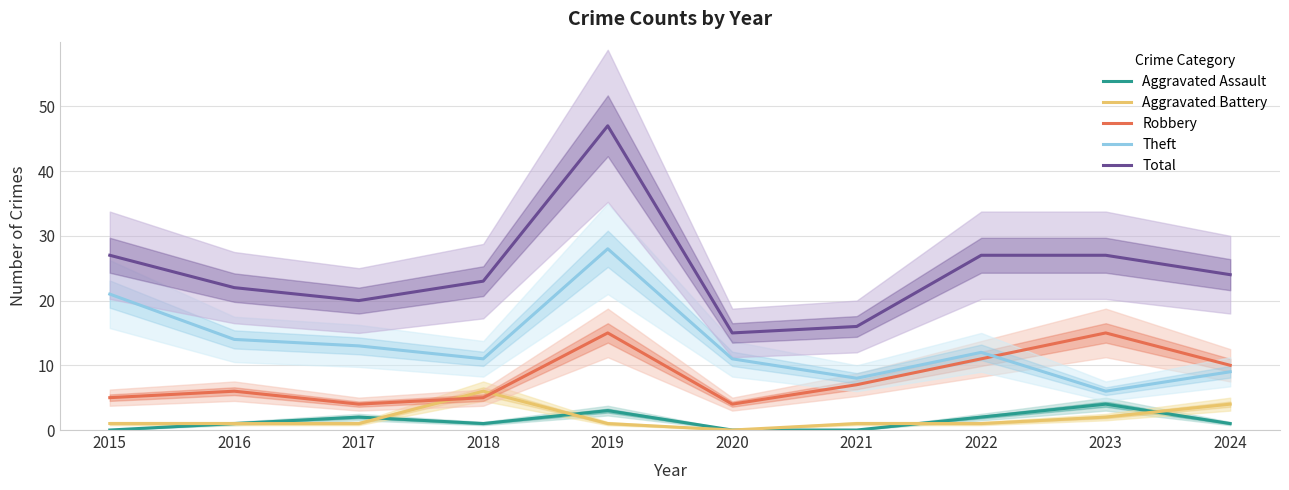

At which label does Total reach its peak?

2019